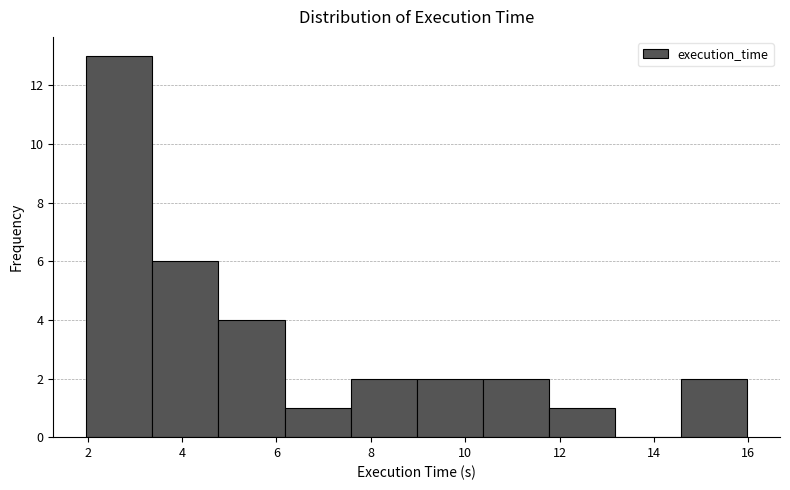

Reading left to right, transcribe this chart: for each bar, give the range it covers on the x-axis and its height. Neither the bar edges nor the heights are printed on the chart, so give them approximately, as read against the axes.

2.0 to 3.4: 13
3.4 to 4.8: 6
4.8 to 6.2: 4
6.2 to 7.6: 1
7.6 to 9.0: 2
9.0 to 10.4: 2
10.4 to 11.8: 2
11.8 to 13.2: 1
13.2 to 14.6: 0
14.6 to 16.0: 2